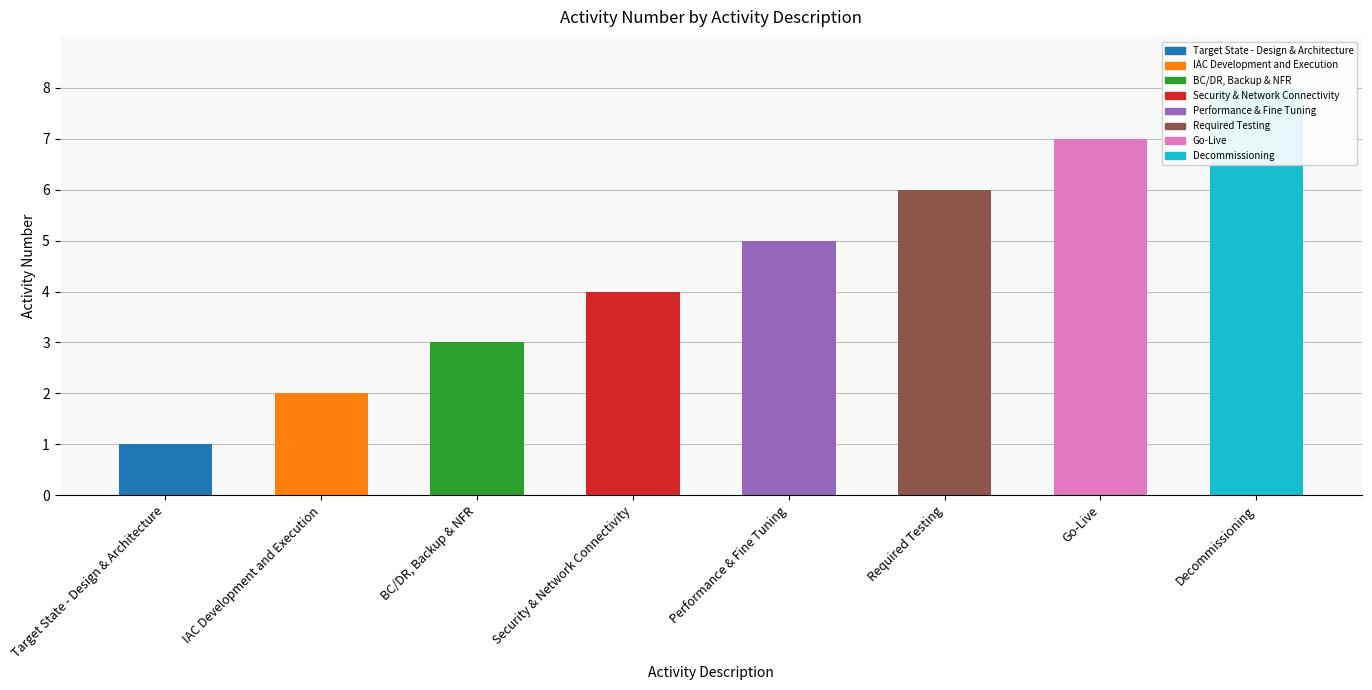

How many data points are less than 5?

4